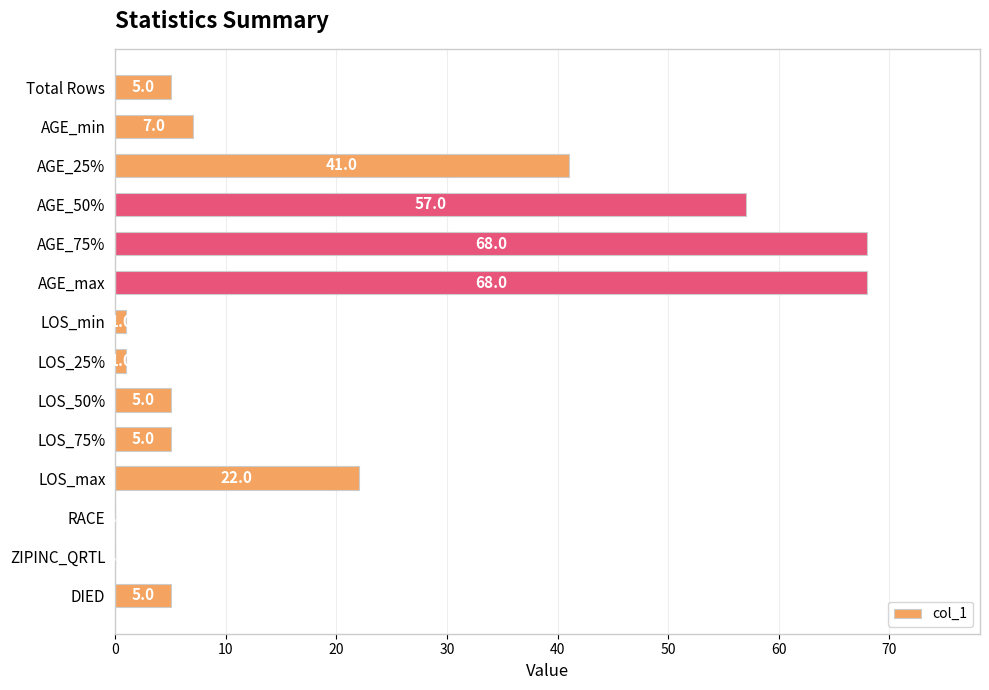

What value does the data have at AGE_75%, to the nearest 5?

70